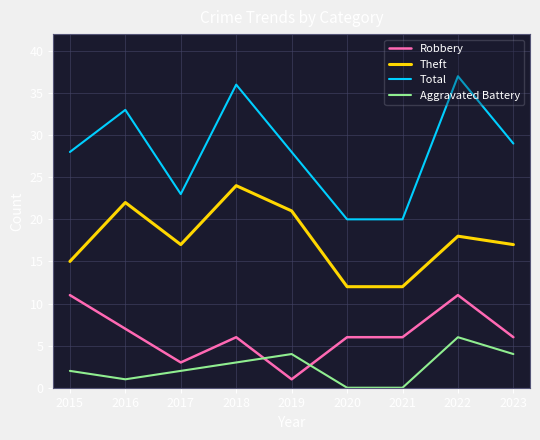

Rank the series by their average value, from lowest to highest.

Aggravated Battery, Robbery, Theft, Total